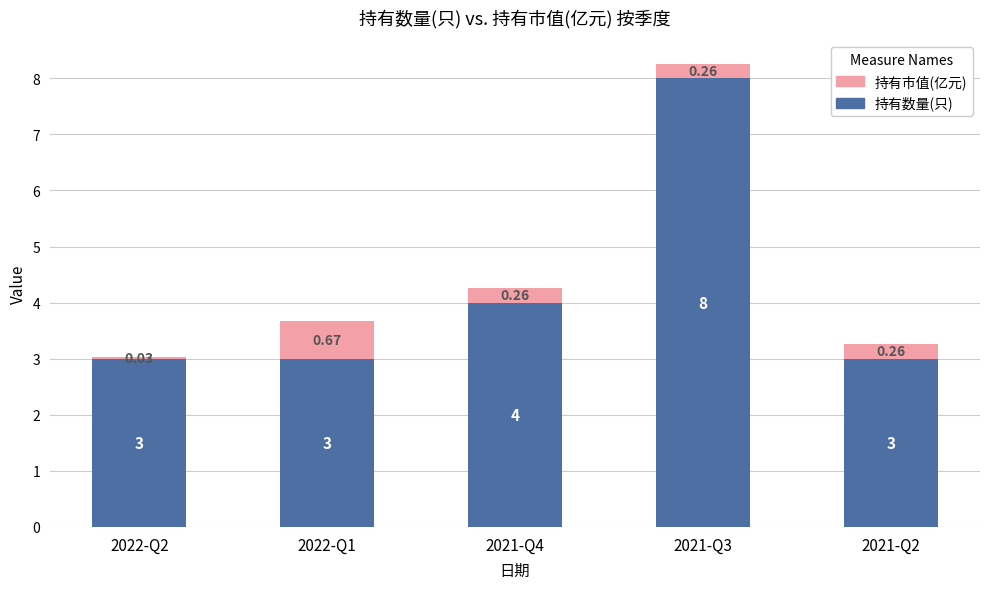

At which category is the sum across all series the highest?

2021-Q3